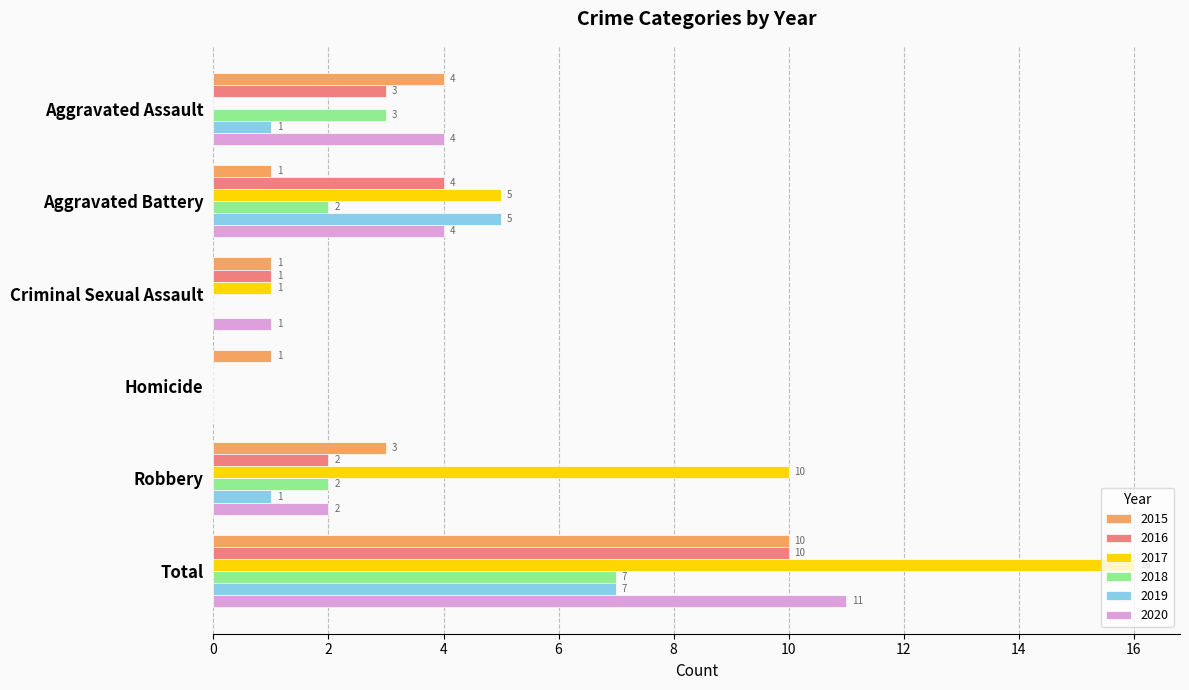

At which label is 2015 closest to 5?

Aggravated Assault